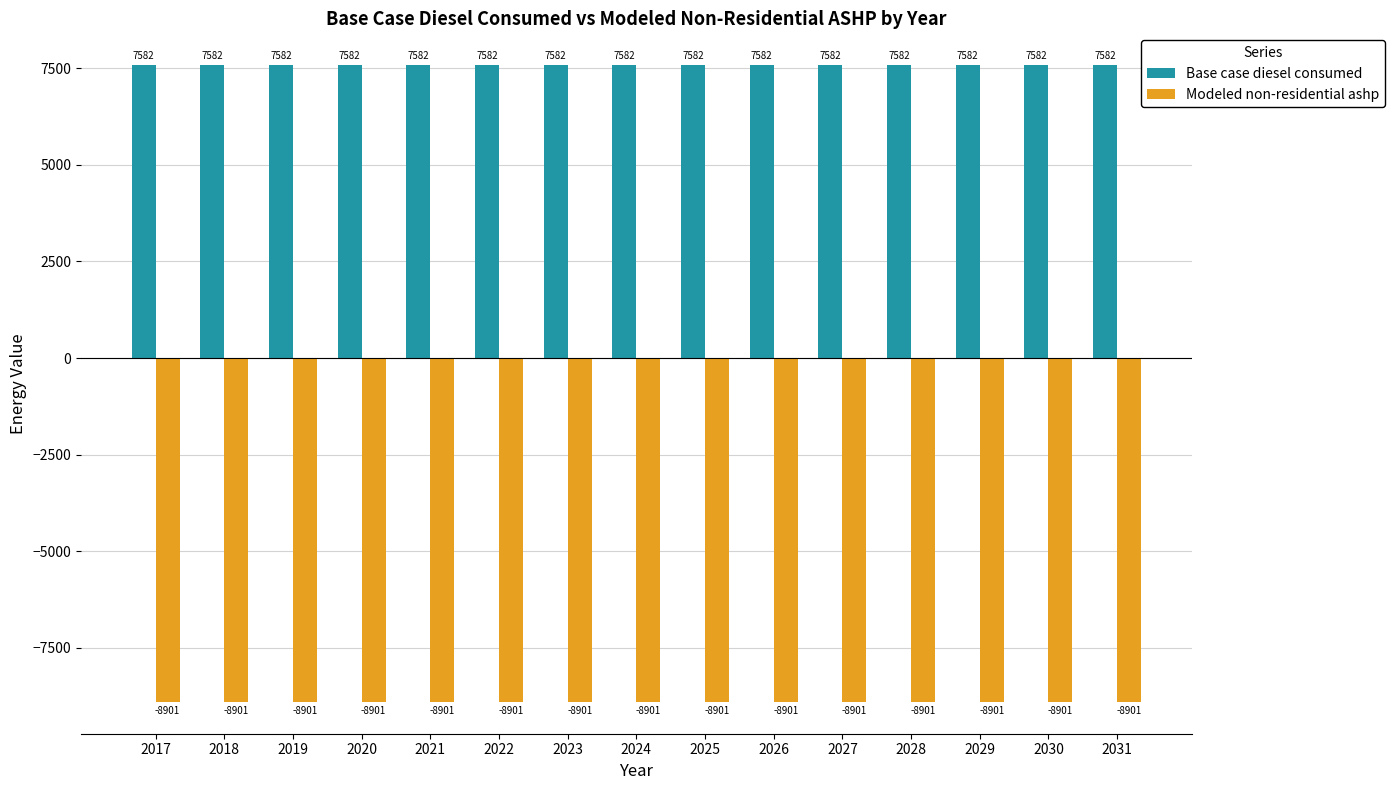

How many bars are there in each group?

2